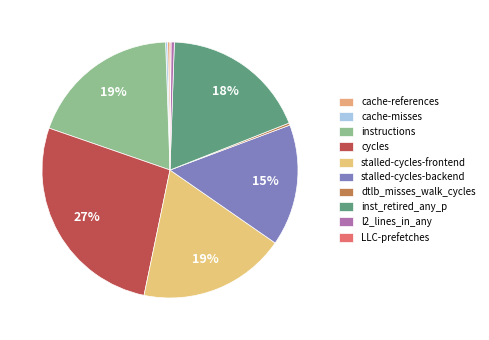

To the nearest percent, what is the average slice percentage?

10%